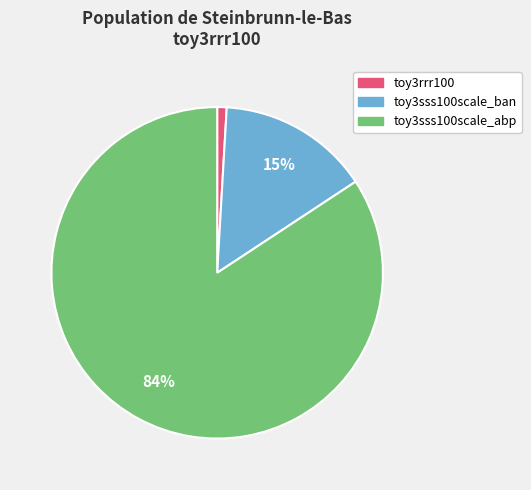

How many segments does this pie chart have?

3